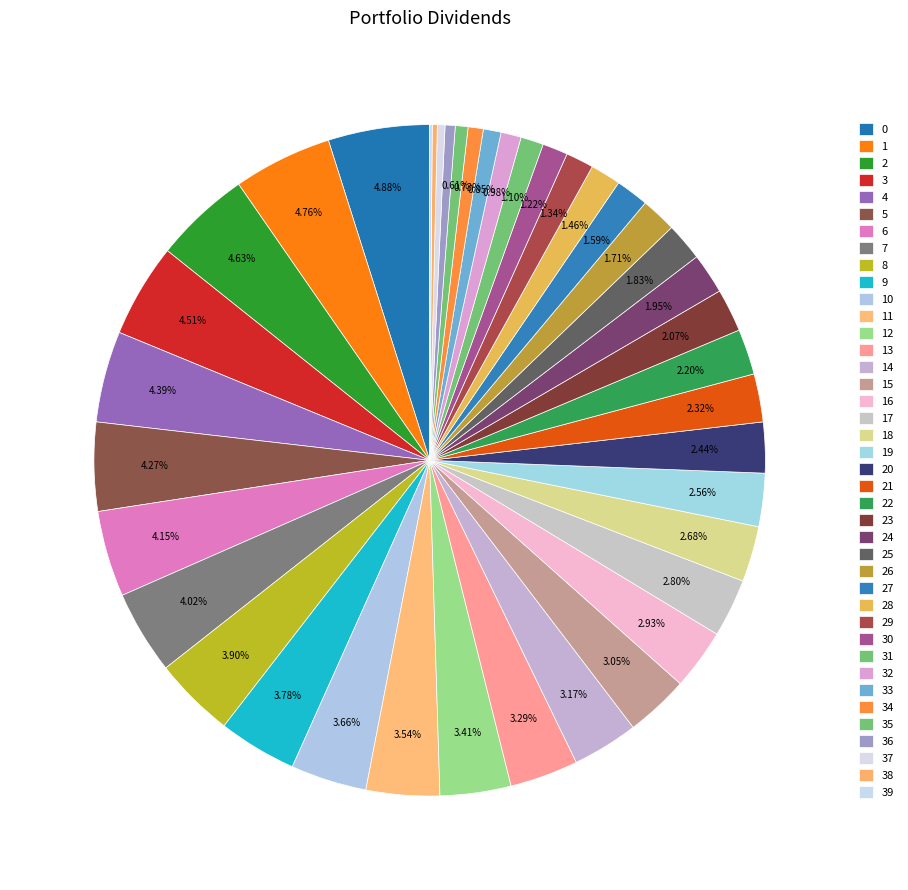

Between 34 and 10, which is larger?

10